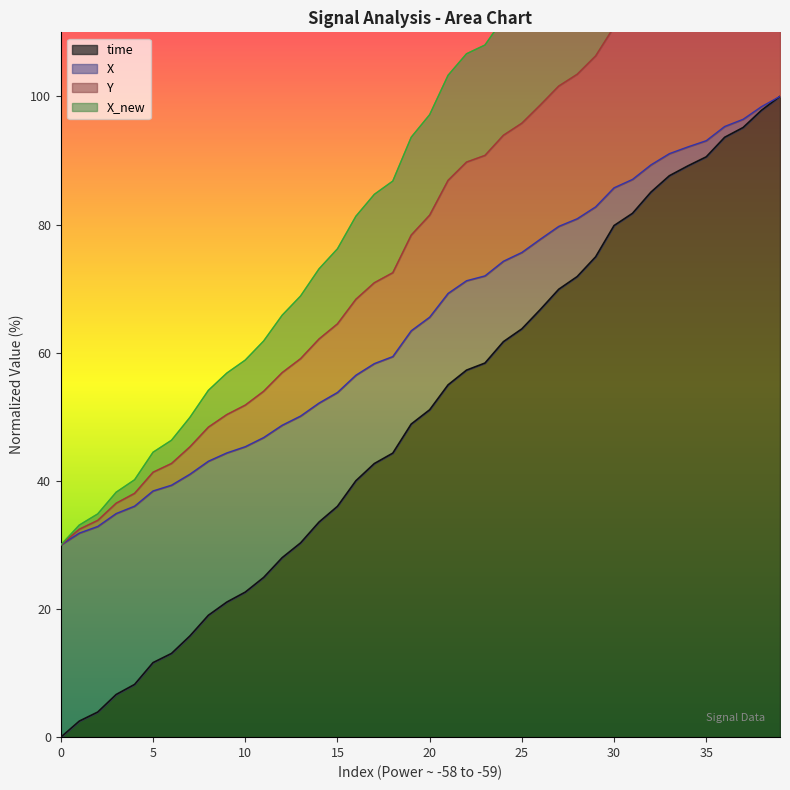

What is the difference between the time values at 26 and 35?

23.8